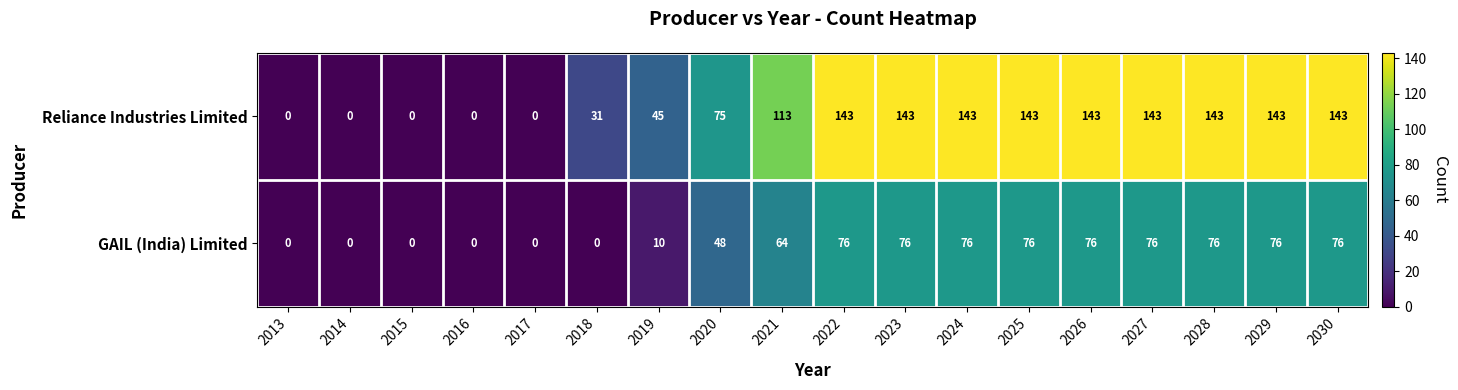

Between 2019 and 2028, which series saw the biggest shift?

Reliance Industries Limited